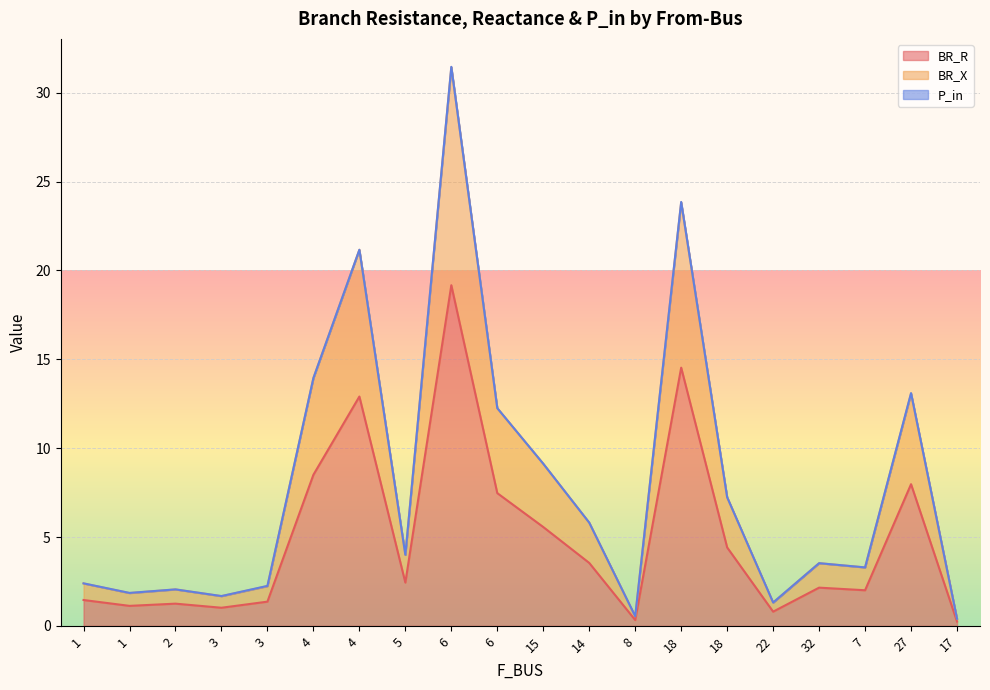

What is the spread (max minus min) of values at 27?

5.1